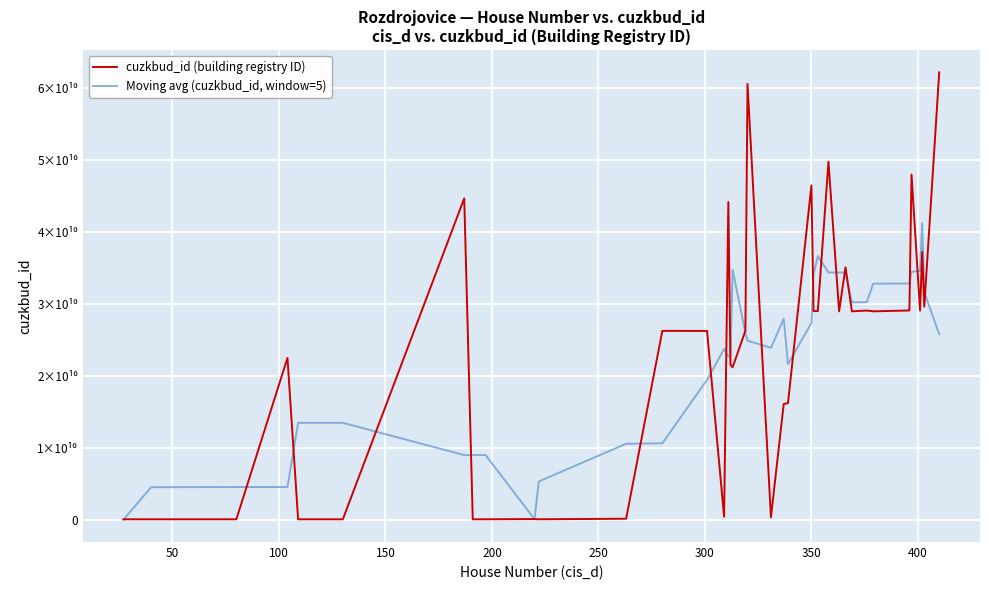

What are all the series names shown in the legend?

cuzkbud_id (building registry ID), Moving avg (cuzkbud_id, window=5)